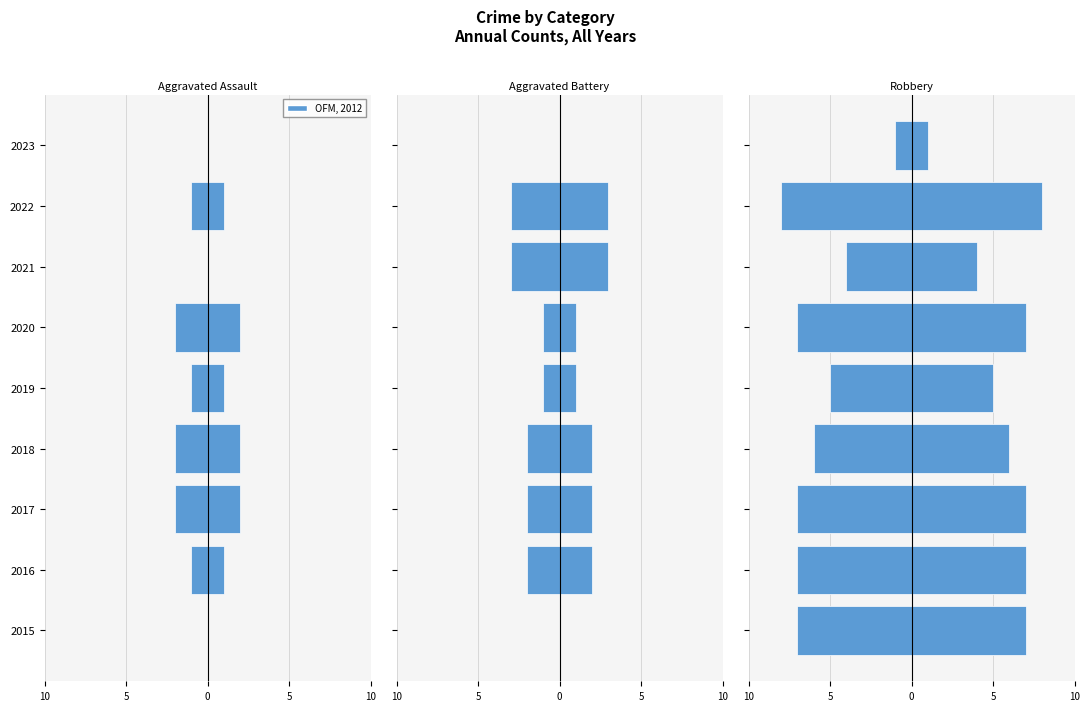

Between 2016 and 2022, which series saw the biggest shift?

Aggravated Battery